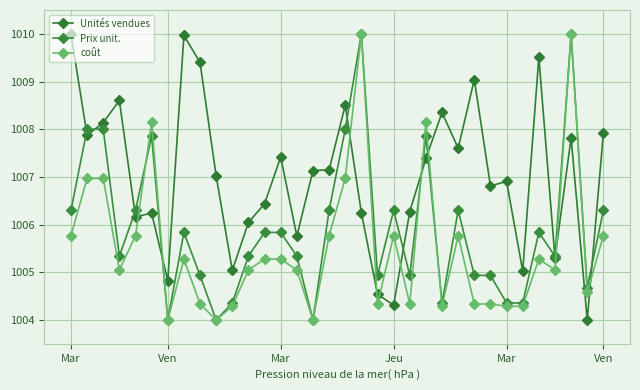

List the labels in order of Prix unit. value, smallest first.

6, 9, 15, 10, 23, 27, 28, 32, 8, 19, 21, 25, 26, Jeu, 11, 14, 30, 7, 12, 13, 29, Mar, Mar, 16, 20, 24, 33, Ven, 22, Ven, Mar, 17, 18, 31